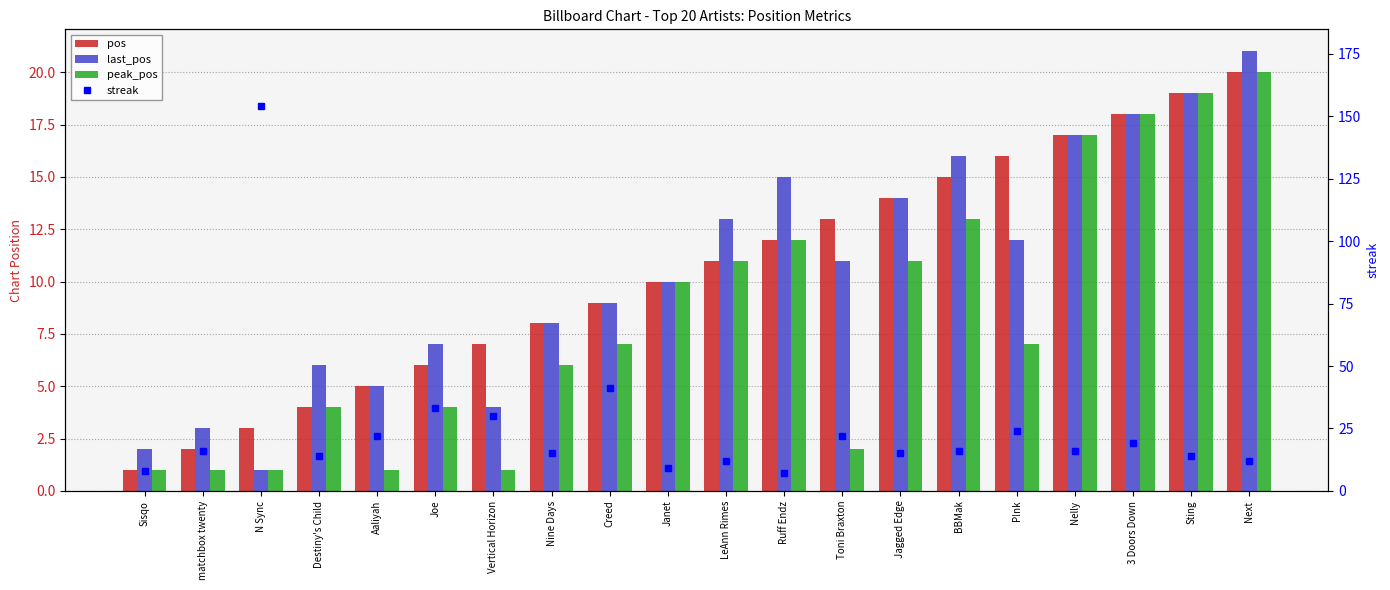

Reading left to right, what are all the values shown in this chart?

pos: 1	2	3	4	5	6	7	8	9	10	11	12	13	14	15	16	17	18	19	20
last_pos: 2	3	1	6	5	7	4	8	9	10	13	15	11	14	16	12	17	18	19	21
peak_pos: 1	1	1	4	1	4	1	6	7	10	11	12	2	11	13	7	17	18	19	20
streak: 8	16	154	14	22	33	30	15	41	9	12	7	22	15	16	24	16	19	14	12